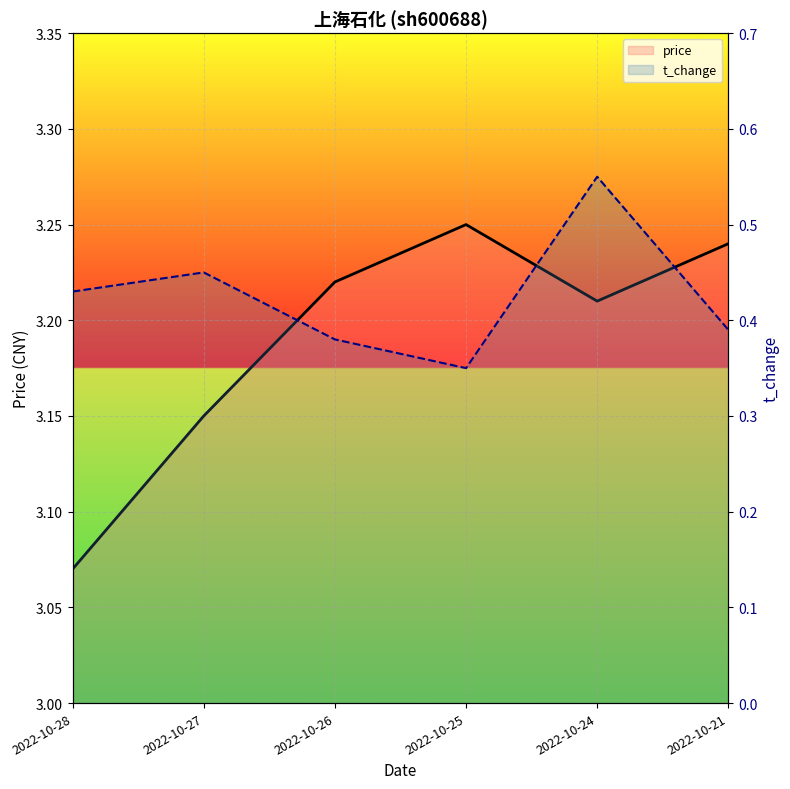

Is it true that t_change equals 0.4 at 2022-10-28?

True